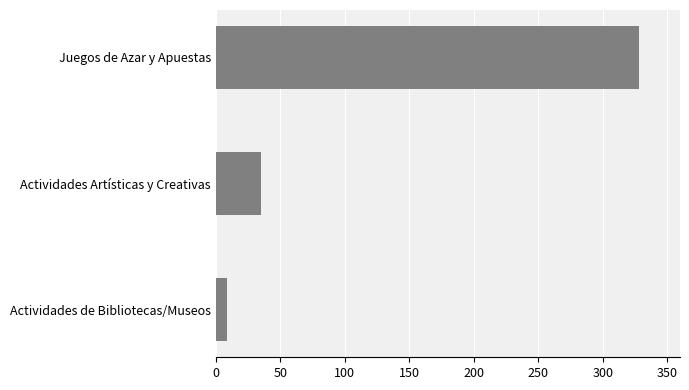

What is the difference between the values at Actividades Artísticas y Creativas and Juegos de Azar y Apuestas?

293